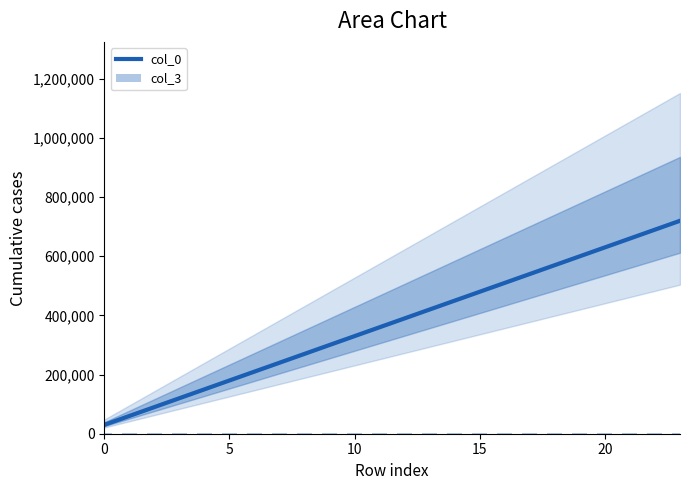

Which series changed the most between 12 and 21?

col_0